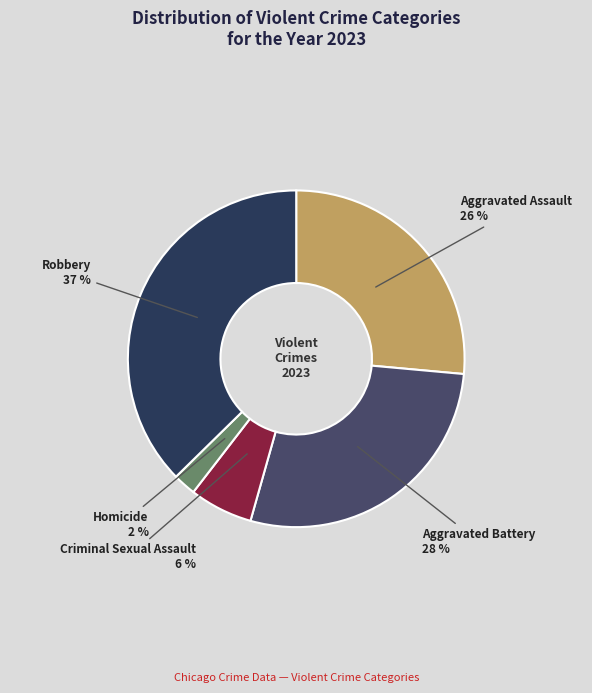

To the nearest percent, what percentage of the pie is Criminal Sexual Assault?

6%